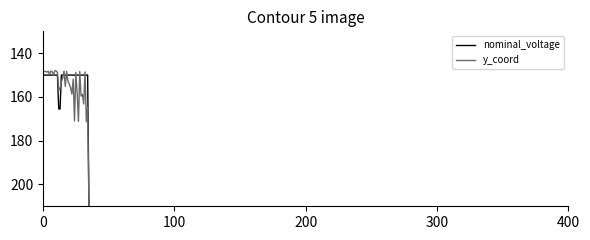

Which series has the widest spread of values?

y_coord